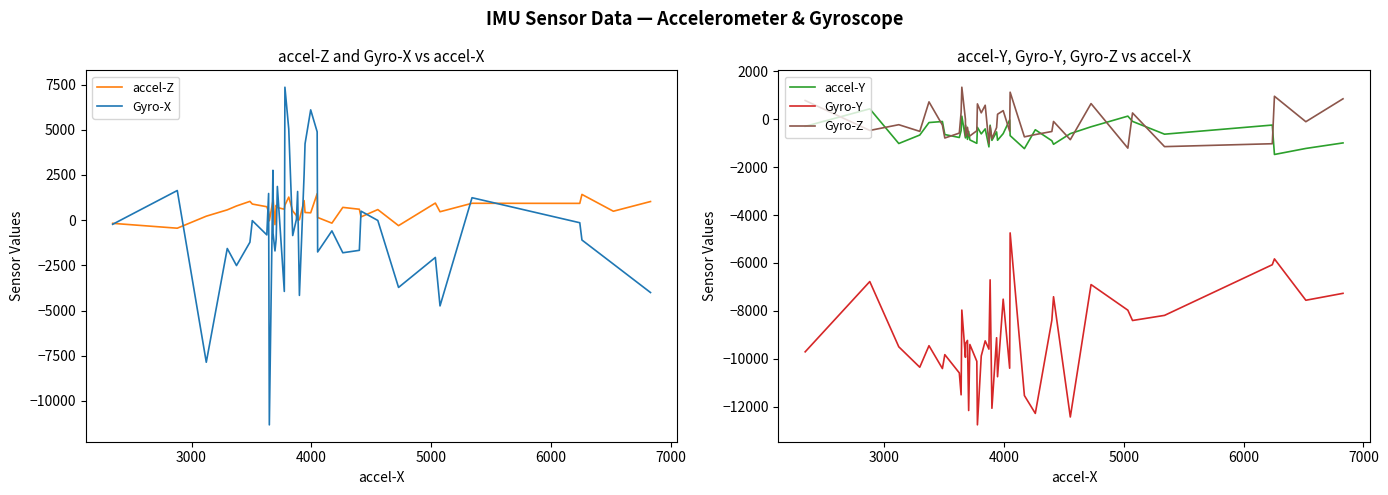

How many values in the Gyro-Y series are below -9406?

20